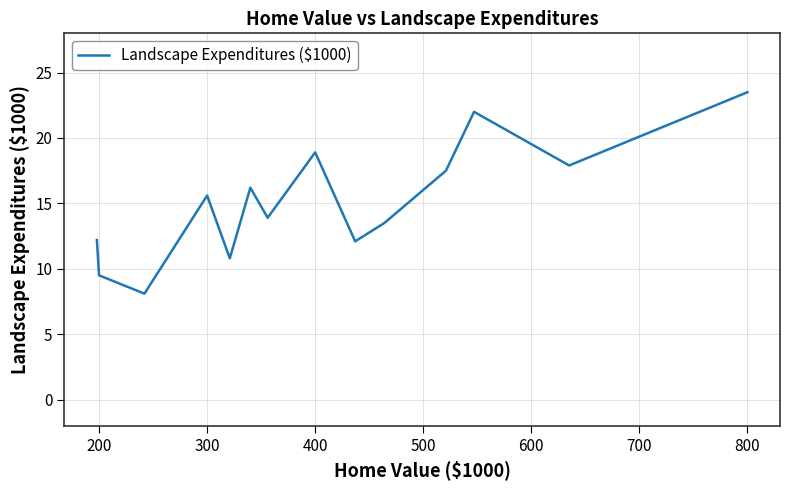

What is the greatest value displayed?

23.5